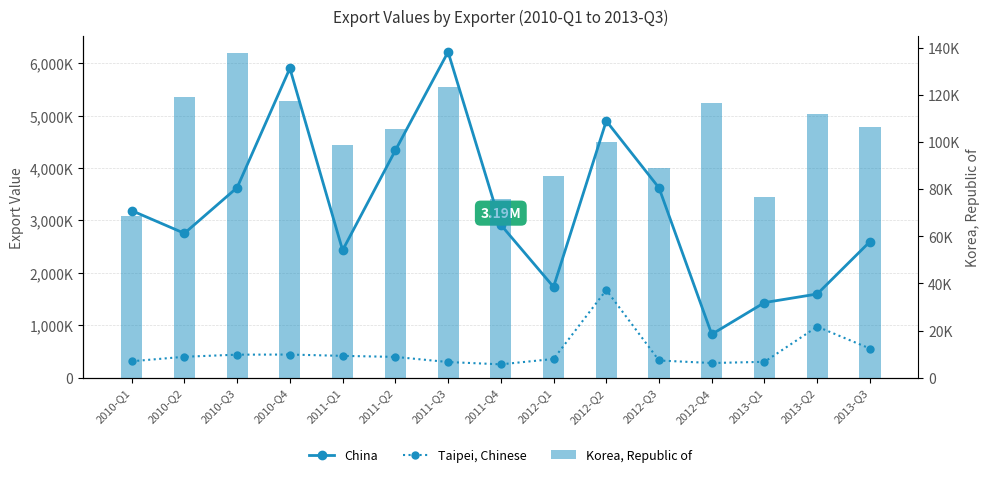

Are the bars horizontal?

No